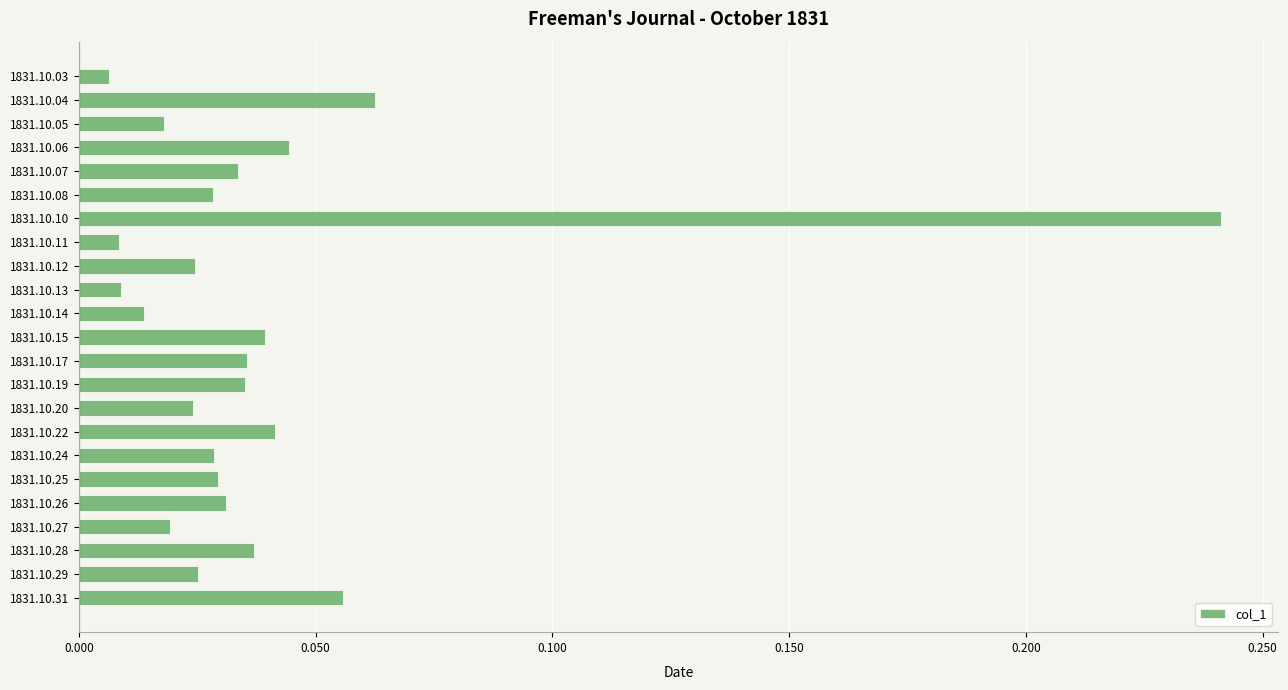

The value at 1831.10.15 is 0.1. True or false?

False